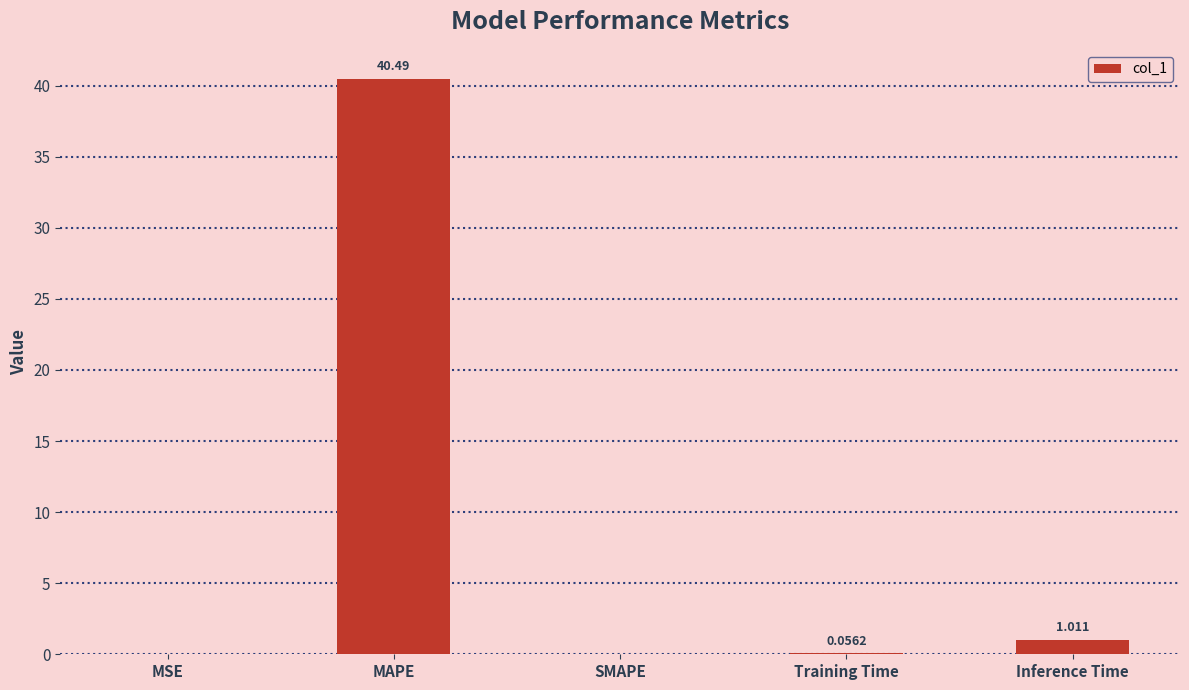

Between SMAPE and MSE, which is larger?

MSE